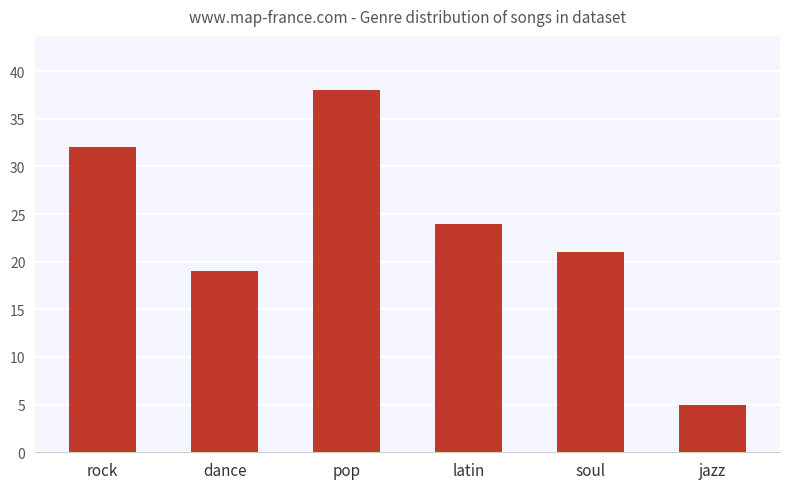

Reading right to left, transcribe all the data shown in this chart.

jazz=5	soul=21	latin=24	pop=38	dance=19	rock=32